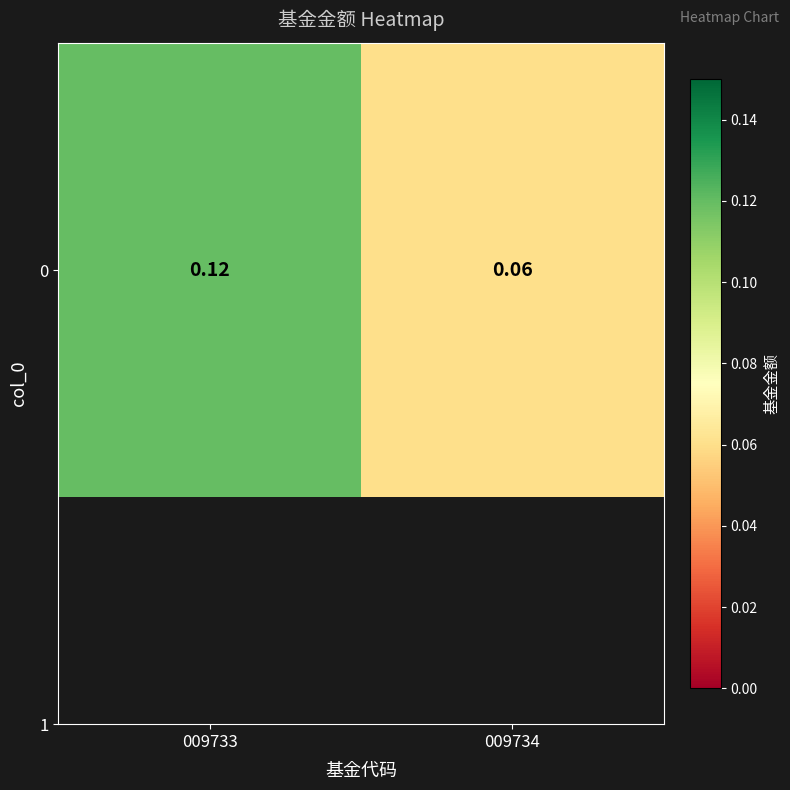

What is the difference between the maximum and minimum values?

0.1